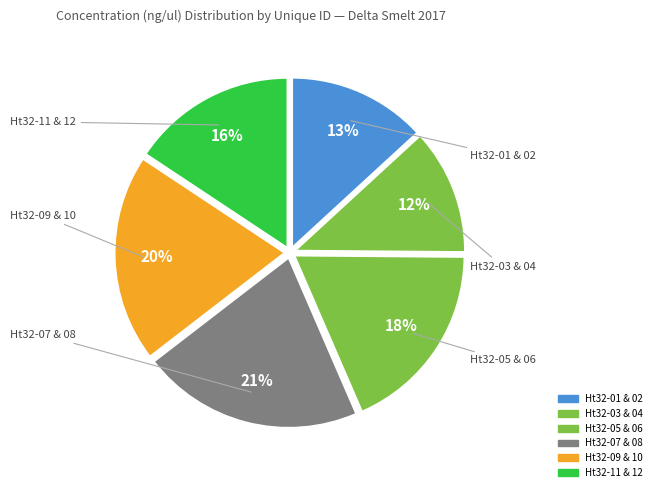

Is there any slice that represents more than half of the pie?

No